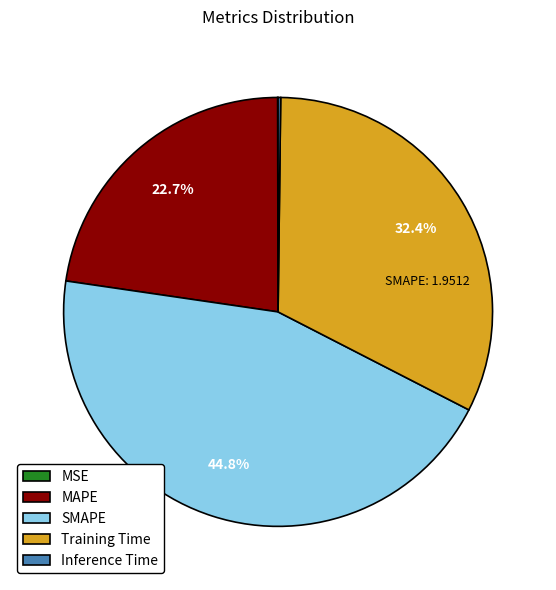

What percentage do SMAPE and MAPE together represent?

67.4%